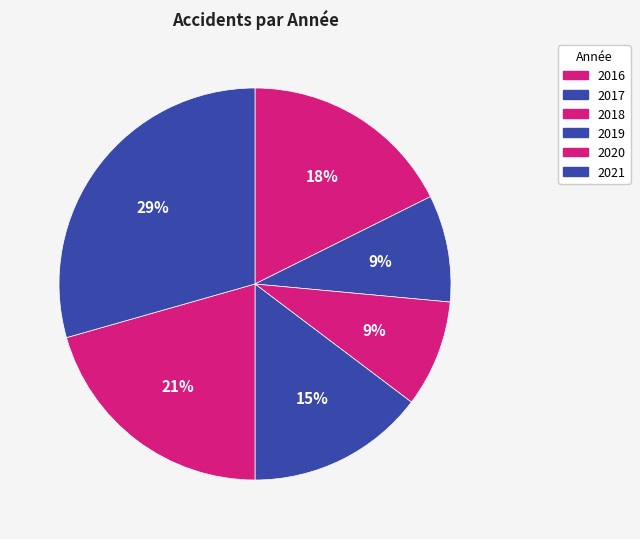

Count the number of slices in the pie.

6